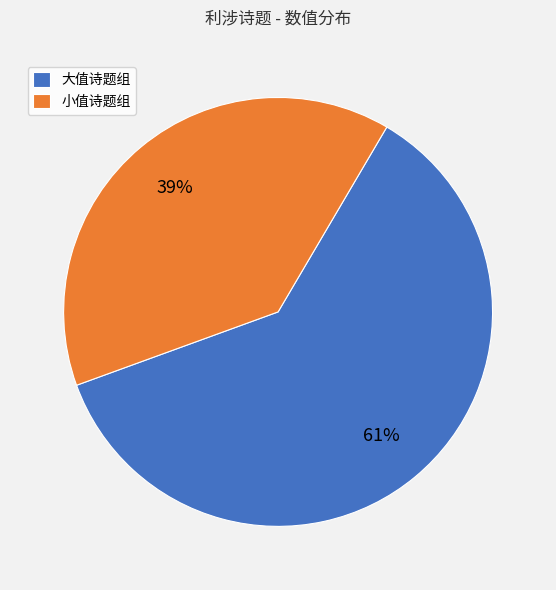

True or false: 大值诗题组 accounts for 74% of the total.

False